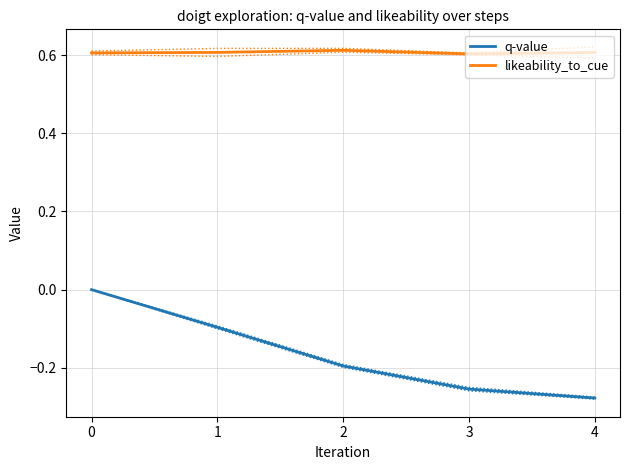

The likeability_to_cue series shows 0.6 at 1. True or false?

True